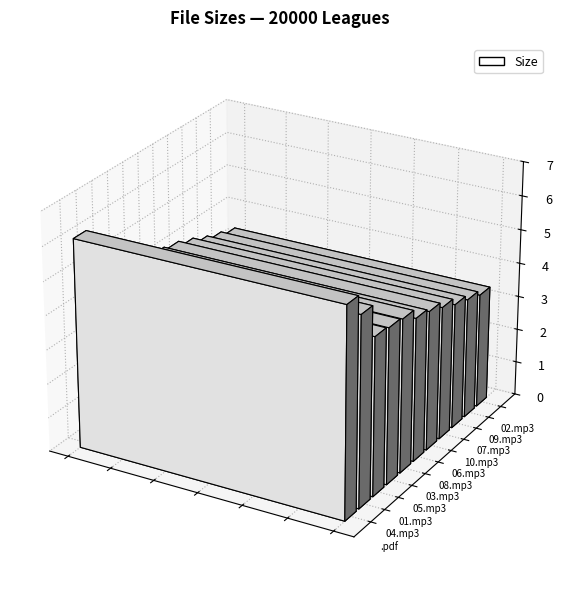

Reading right to left, list all the values displayed in this chart.

3.4	3.5	3.7	3.9	4.1	4.2	4.5	4.6	4.6	5.6	6.1